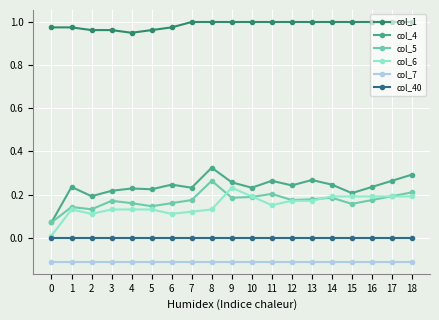

What is the difference between the highest and lowest values at 3?

1.1